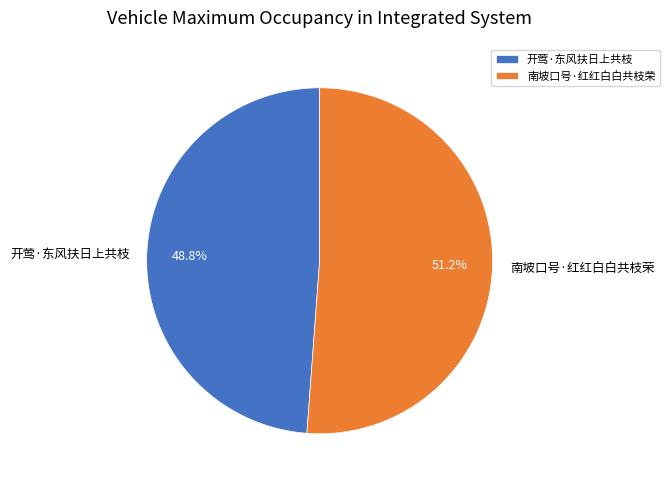

Is the sum of 南坡口号·红红白白共枝荣 and 开莺·东风扶日上共枝 greater than half?

Yes